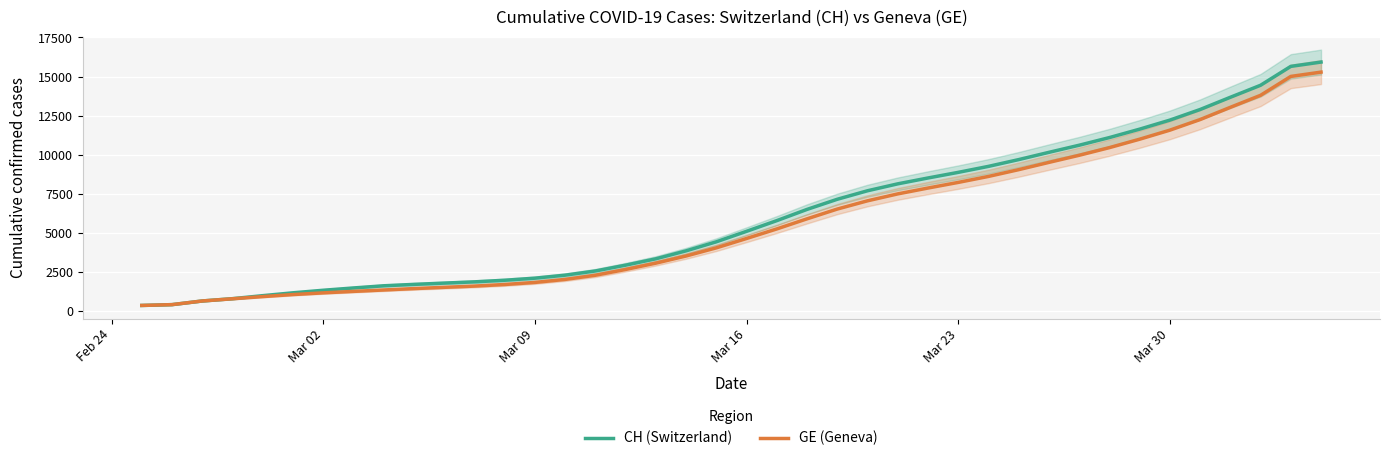

What is the lowest value of the CH (Switzerland) series?

375.0